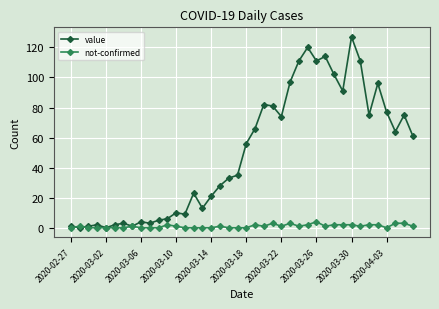

True or false: not-confirmed has more than 2 interior local peaks.

True